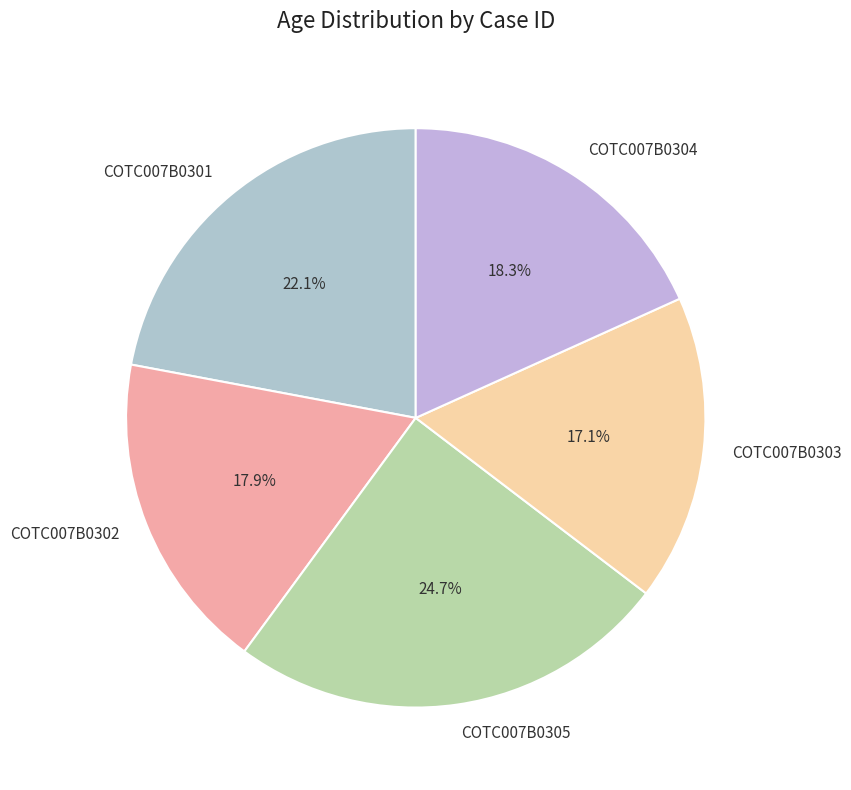

True or false: COTC007B0303 accounts for 6% of the total.

False